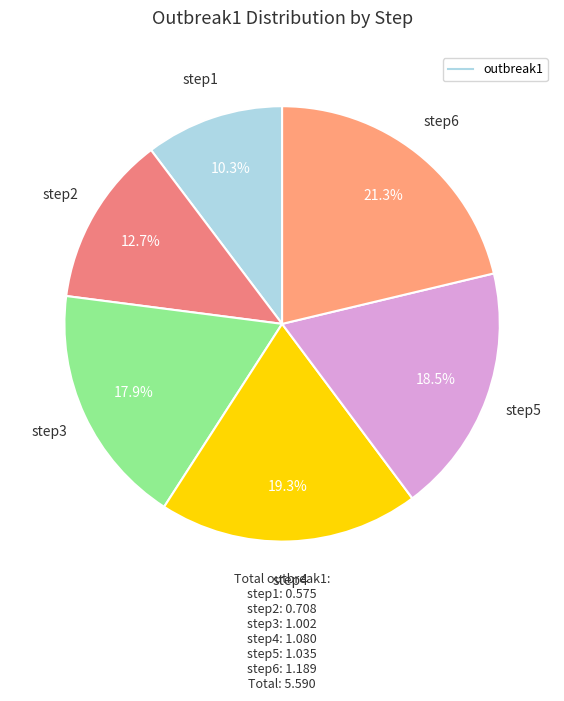

Is there any slice that represents more than half of the pie?

No